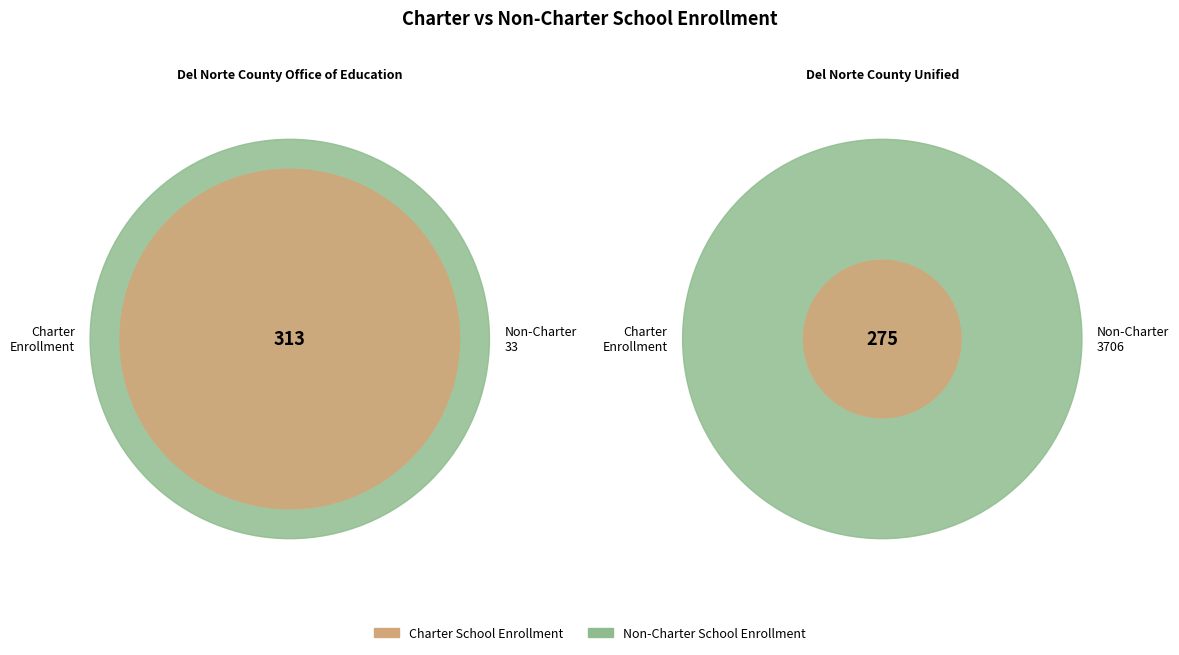

How much of the chart is everything except Del Norte County Office of Education?

46.8%